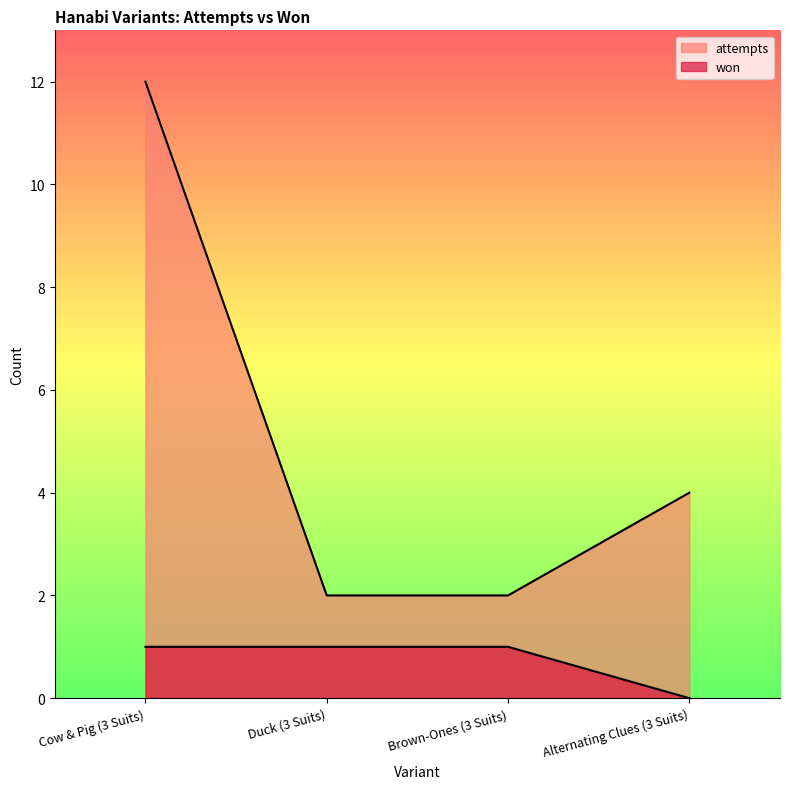

The attempts series shows 2 at Duck (3 Suits). True or false?

True